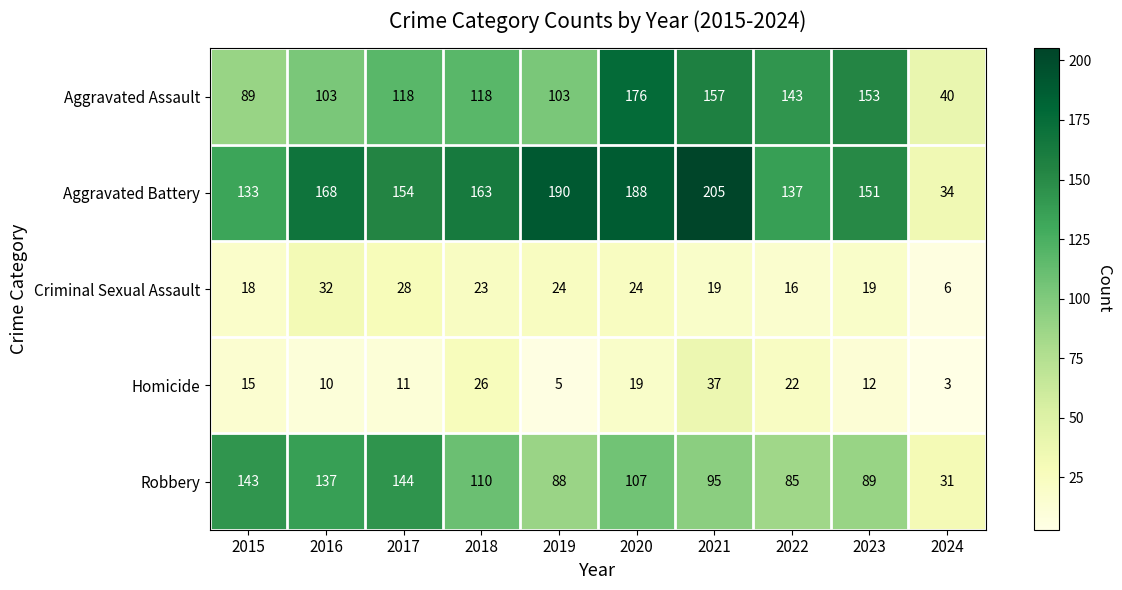

At 2018, list the series in order from largest to smallest.

Aggravated Battery, Aggravated Assault, Robbery, Homicide, Criminal Sexual Assault